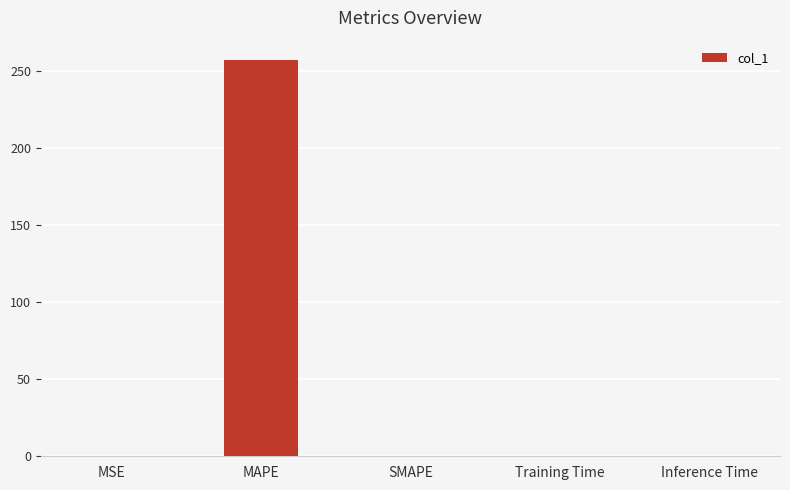

What is the sum of all values?

257.2